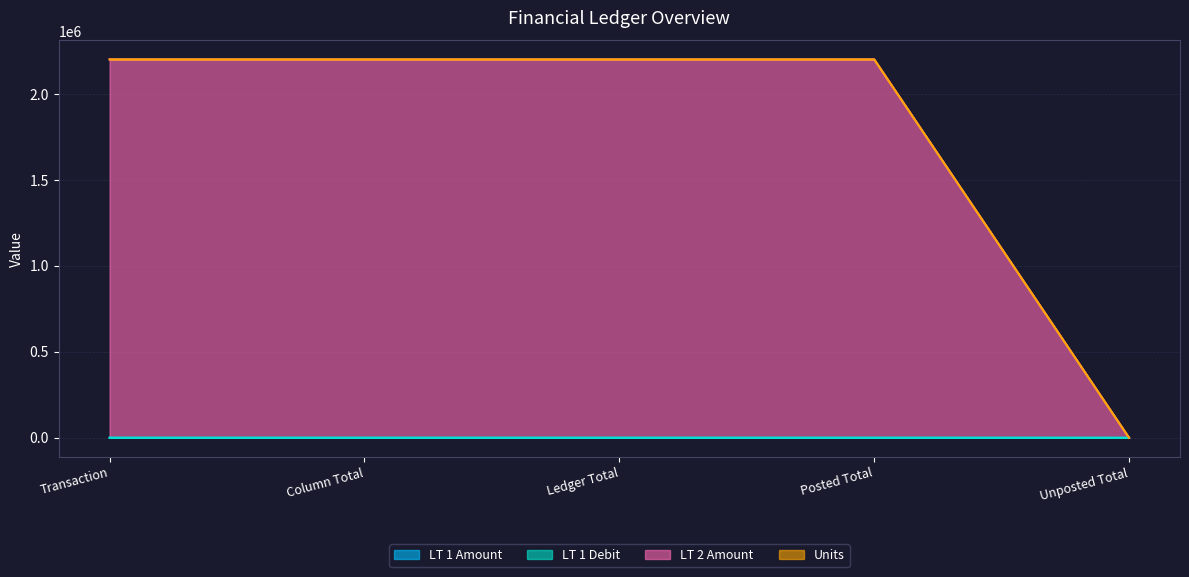

At which label is LT 2 Amount closest to 1100142?

Unposted Total